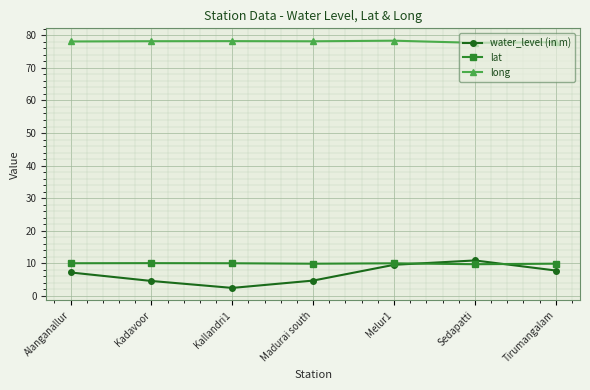

At how many categories does at least one series exceed 34?

7